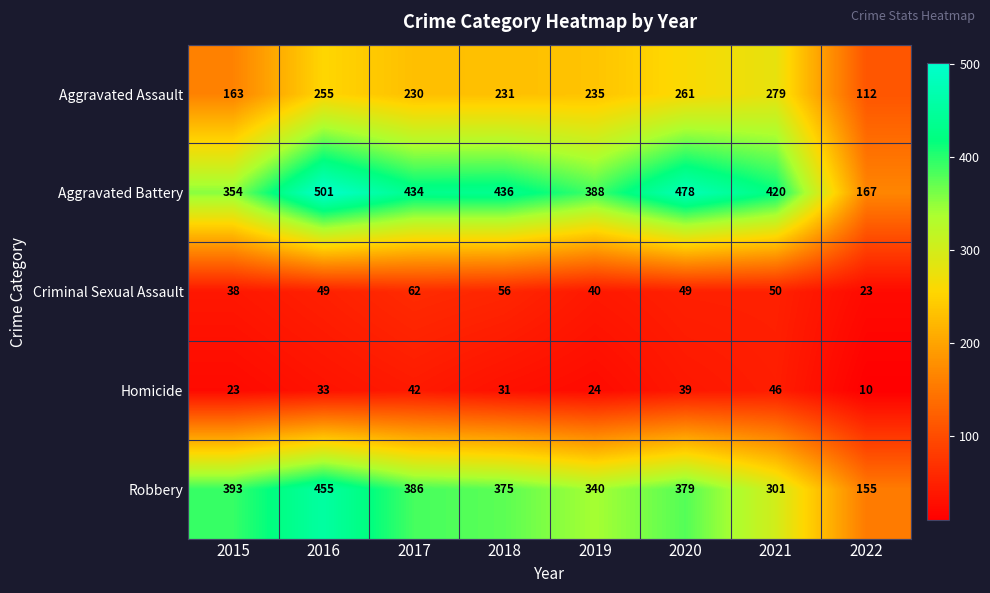

What is the difference between the Aggravated Assault values at 2022 and 2020?

149